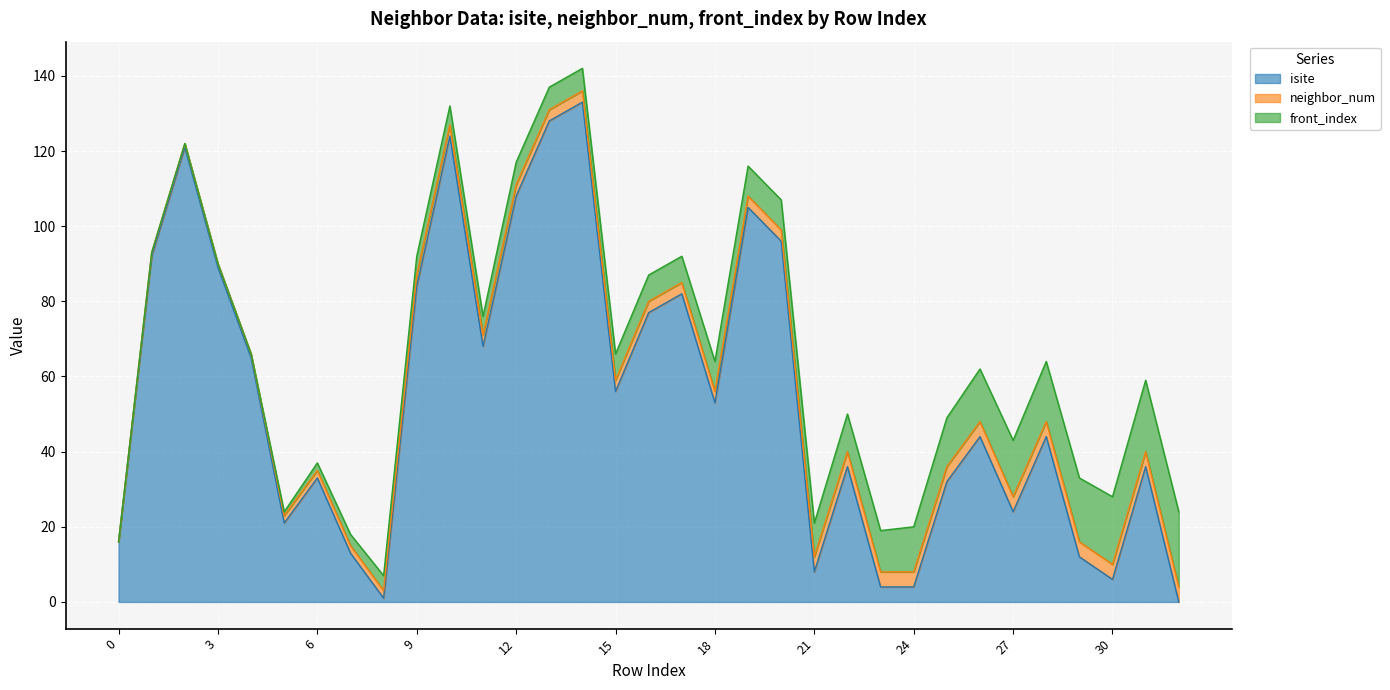

How many lines are shown in the chart?

3